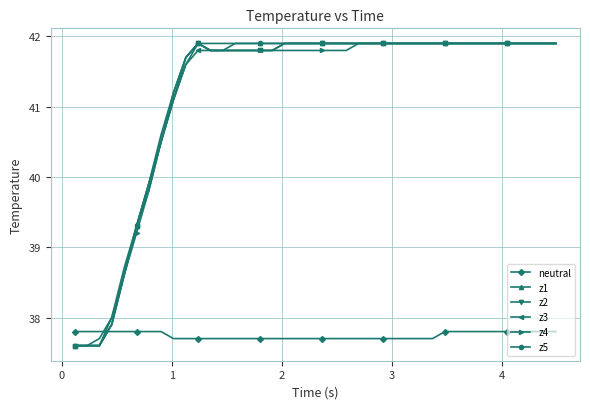

How many times do z2 and neutral cross each other?

1